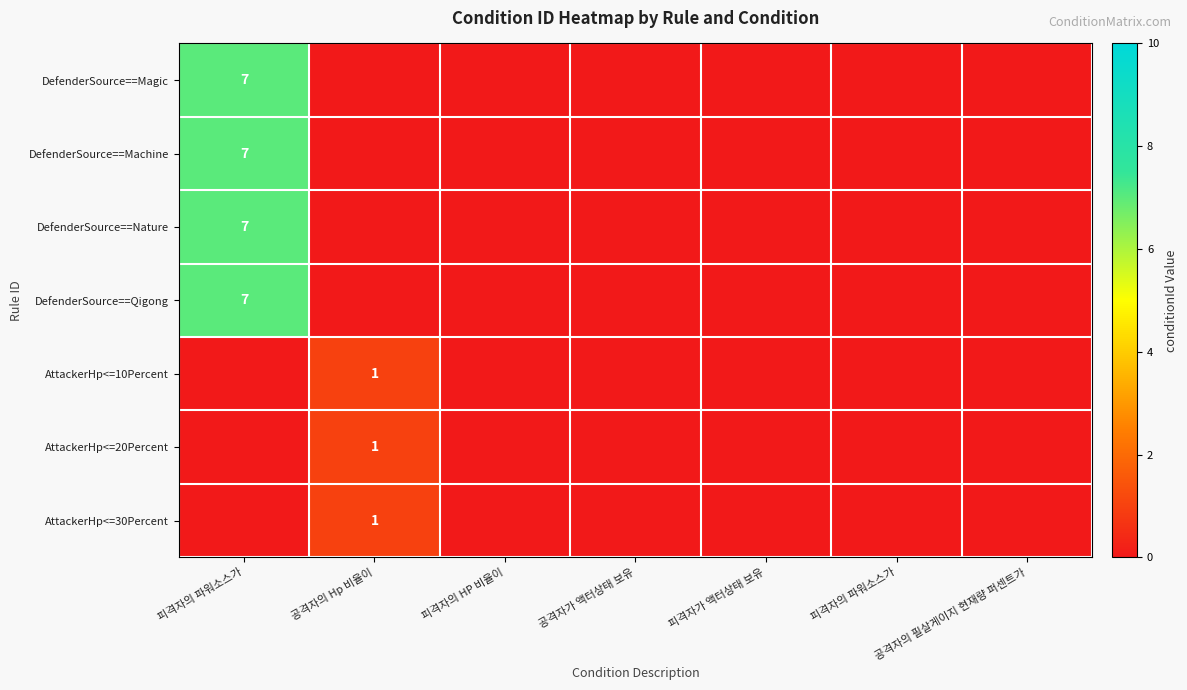

Count the number of categories in the chart.

7